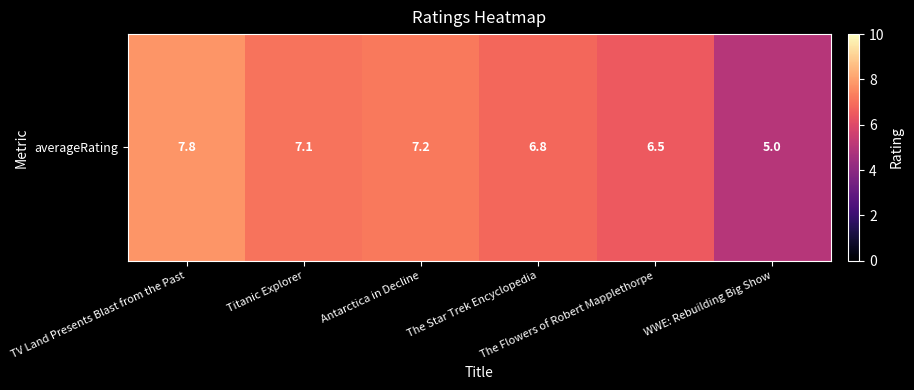

Reading right to left, what are all the values shown in this chart?

WWE: Rebuilding Big Show=5.0	The Flowers of Robert Mapplethorpe=6.5	The Star Trek Encyclopedia=6.8	Antarctica in Decline=7.2	Titanic Explorer=7.1	TV Land Presents Blast from the Past=7.8